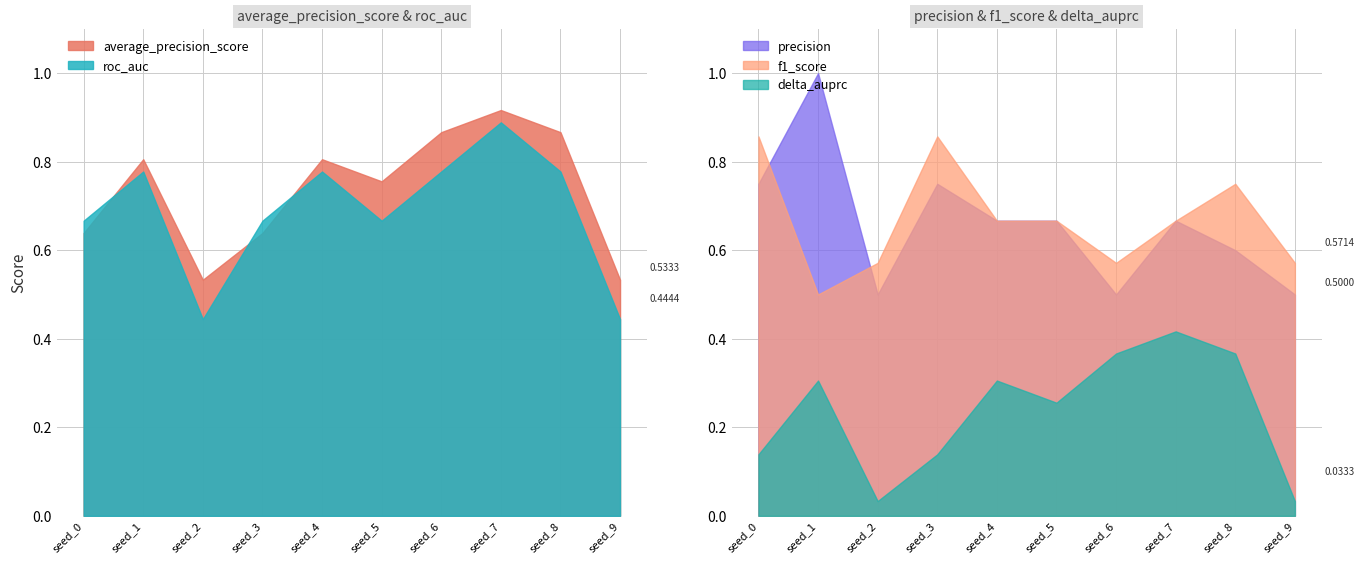

Where is the first local minimum for f1_score?

seed_1